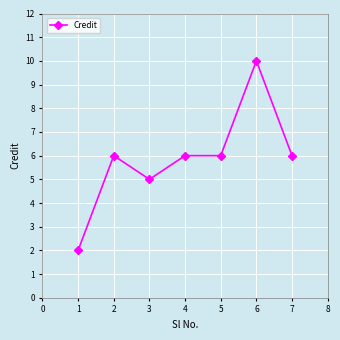

Approximately how many times larger is the value at 5 compared to 3?

1.2